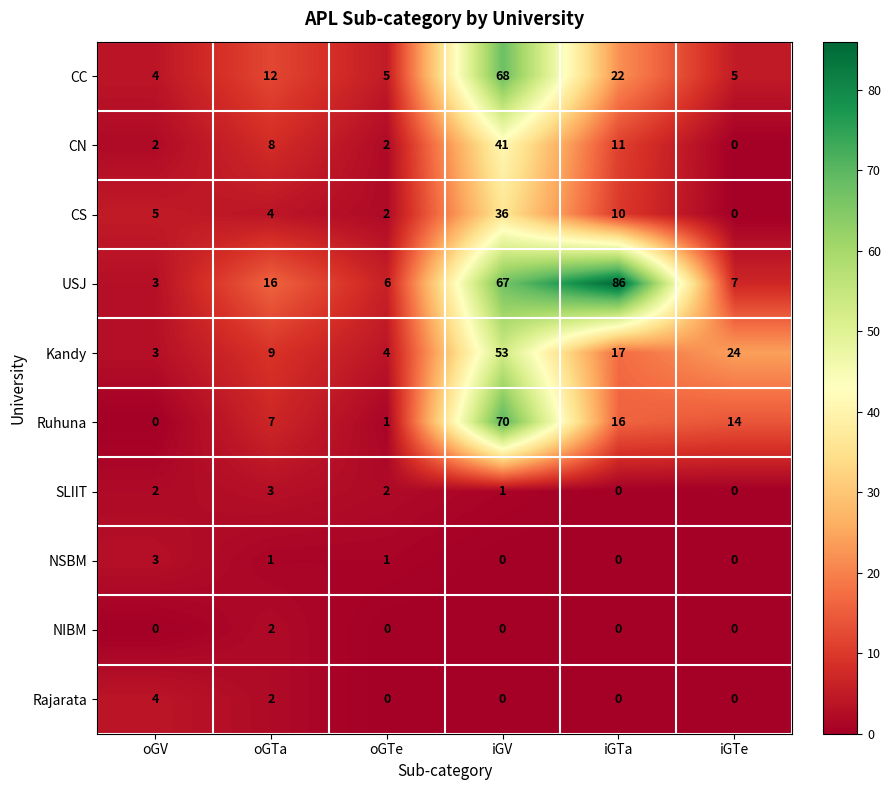

The CS series shows 3 at oGTe. True or false?

False